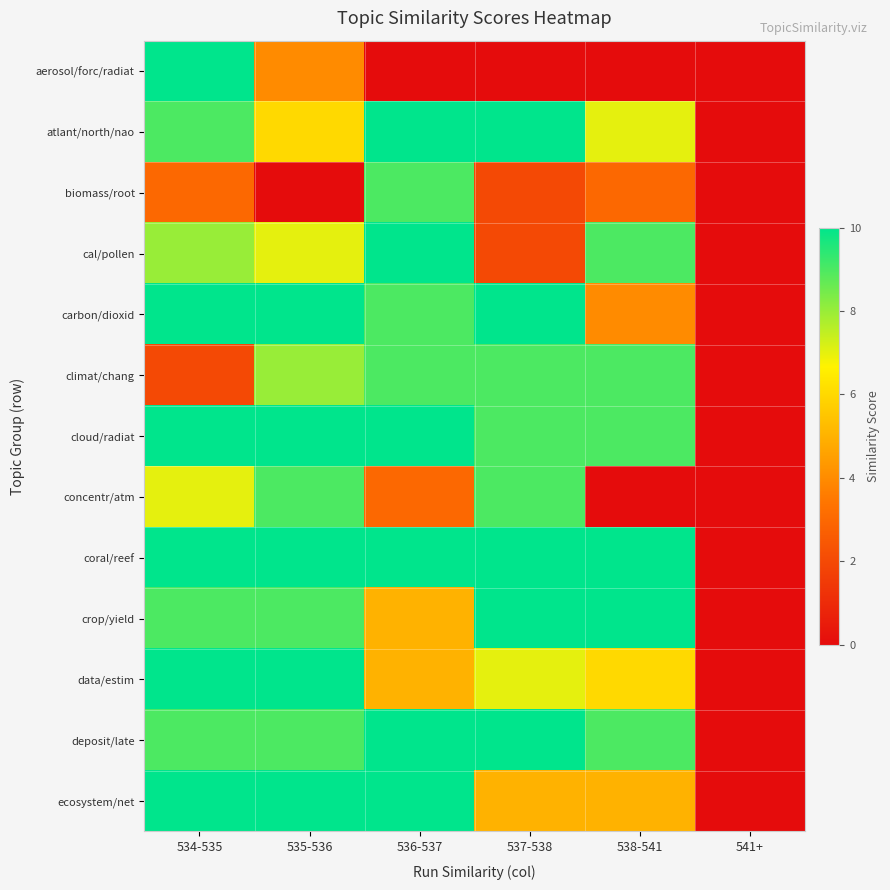

Count the number of categories in the chart.

6